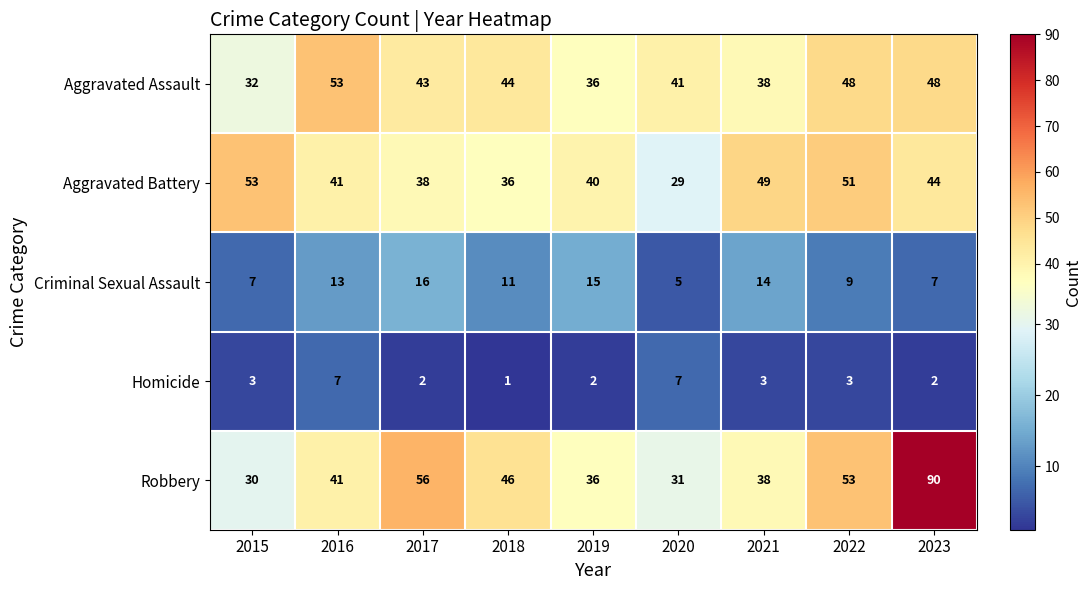

Which category has the highest value across all series?

2023